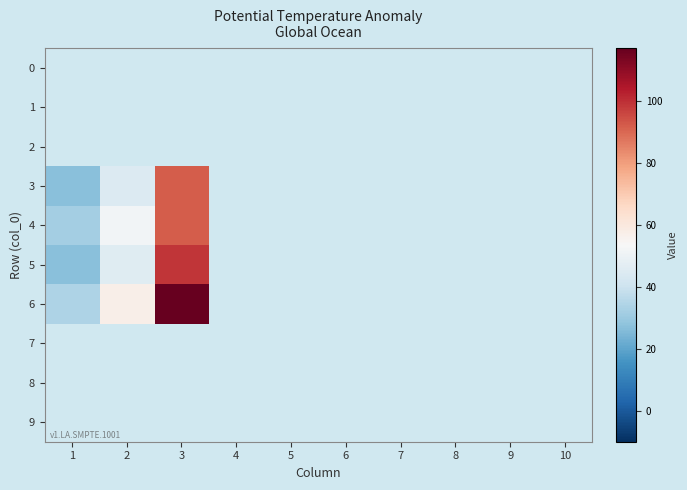

Which series has the largest total across all categories?

6